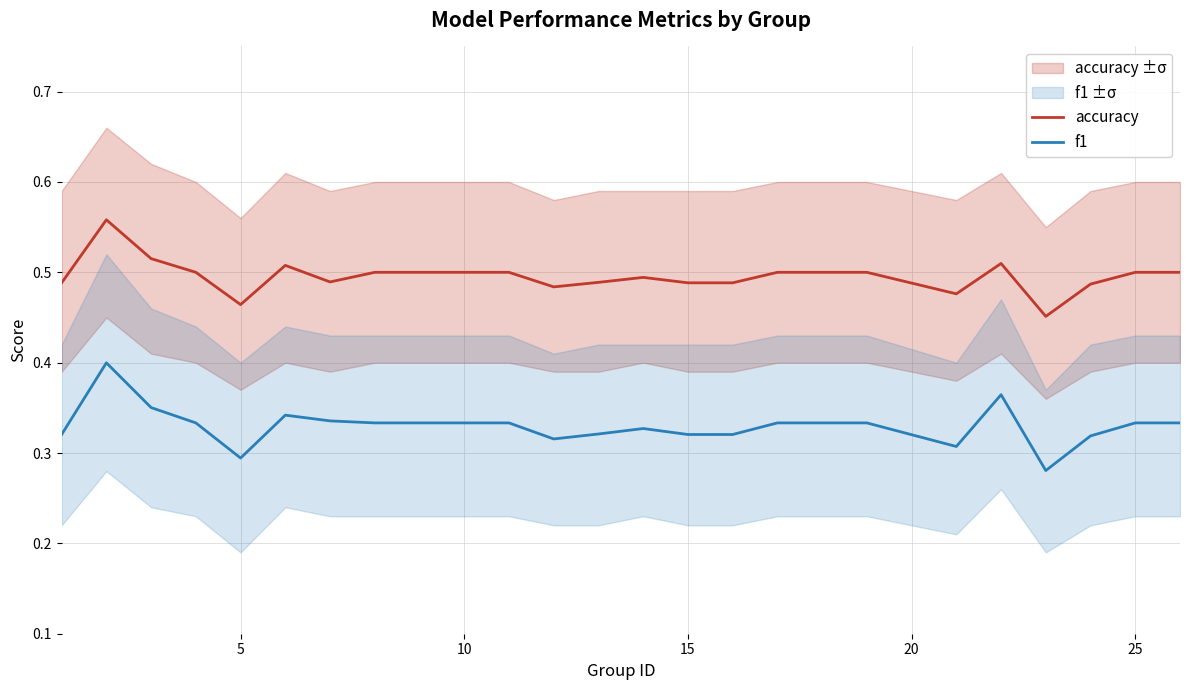

True or false: f1 and accuracy cross at least once.

False